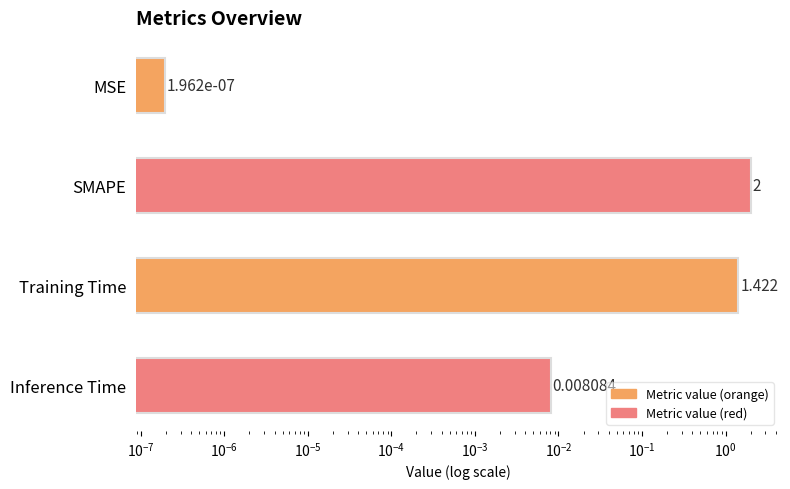

How many values are below 1?

2